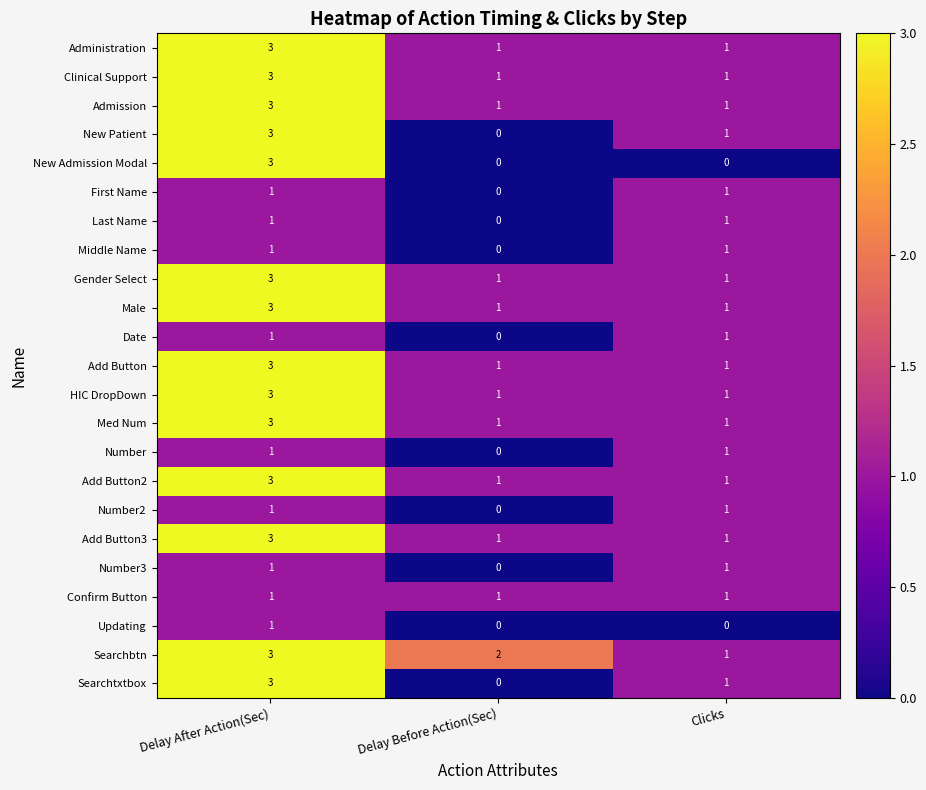

How many Med Num values are between 1 and 3?

3